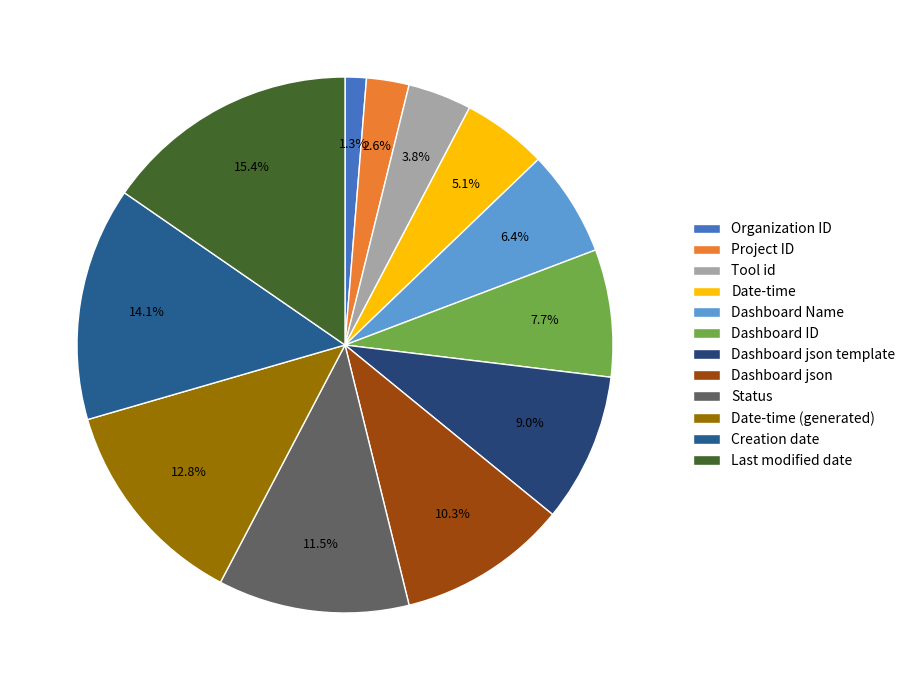

To the nearest percent, what is the difference between the largest and smallest slice percentages?

14%